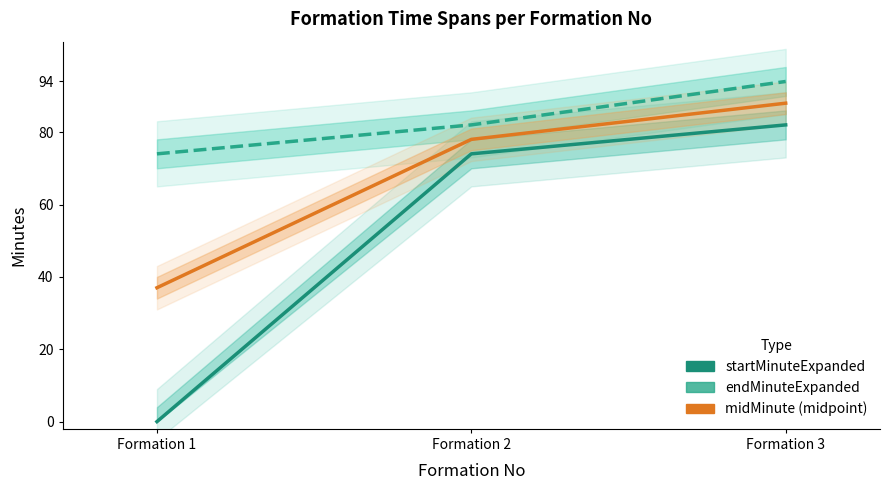

Is the value of midMinute (midpoint) at Formation 2 greater than the value of startMinuteExpanded at Formation 1?

Yes